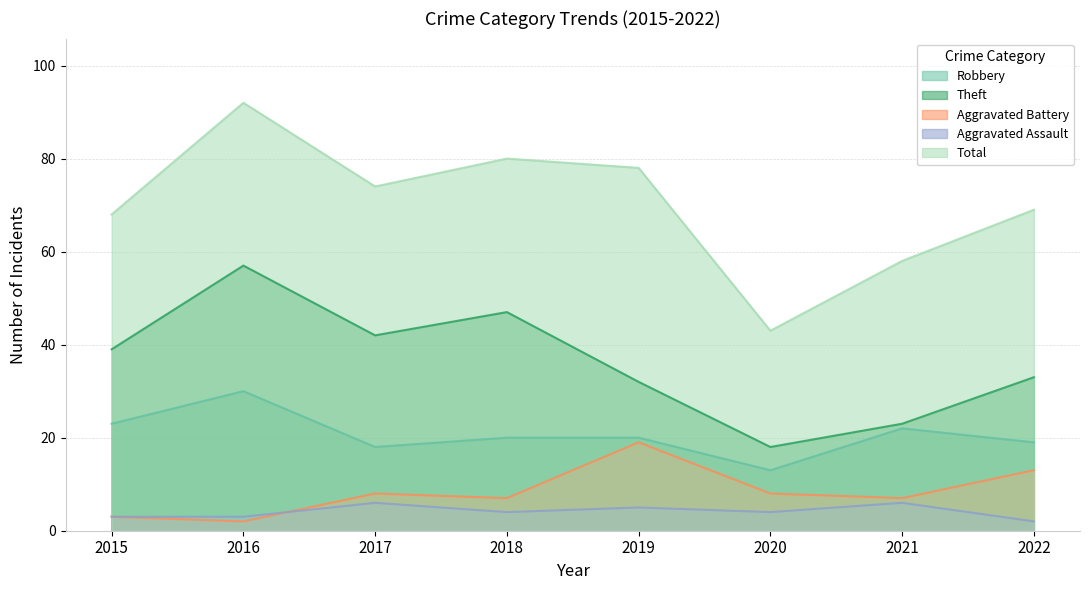

Reading left to right, list all the values displayed in this chart.

Robbery: 2015=23	2016=30	2017=18	2018=20	2019=20	2020=13	2021=22	2022=19
Theft: 2015=39	2016=57	2017=42	2018=47	2019=32	2020=18	2021=23	2022=33
Aggravated Battery: 2015=3	2016=2	2017=8	2018=7	2019=19	2020=8	2021=7	2022=13
Aggravated Assault: 2015=3	2016=3	2017=6	2018=4	2019=5	2020=4	2021=6	2022=2
Total: 2015=68	2016=92	2017=74	2018=80	2019=78	2020=43	2021=58	2022=69